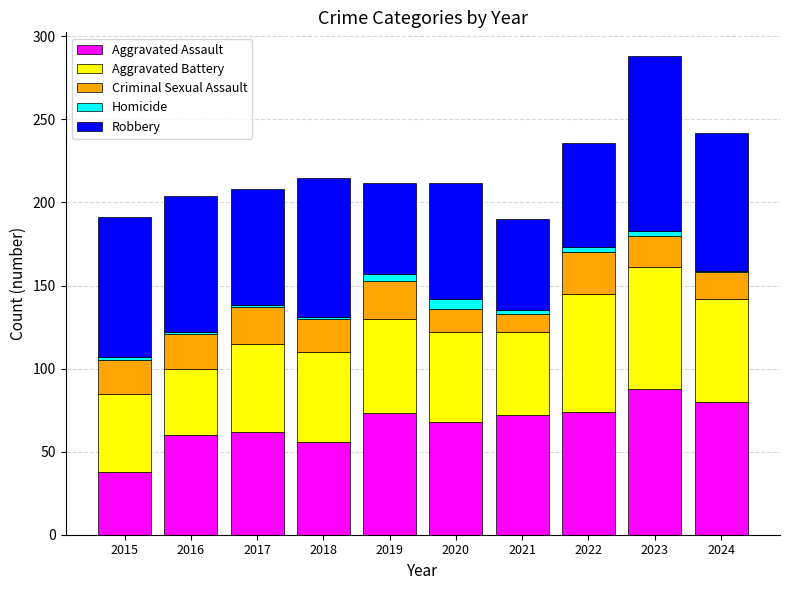

At which category is the sum across all series the highest?

2023